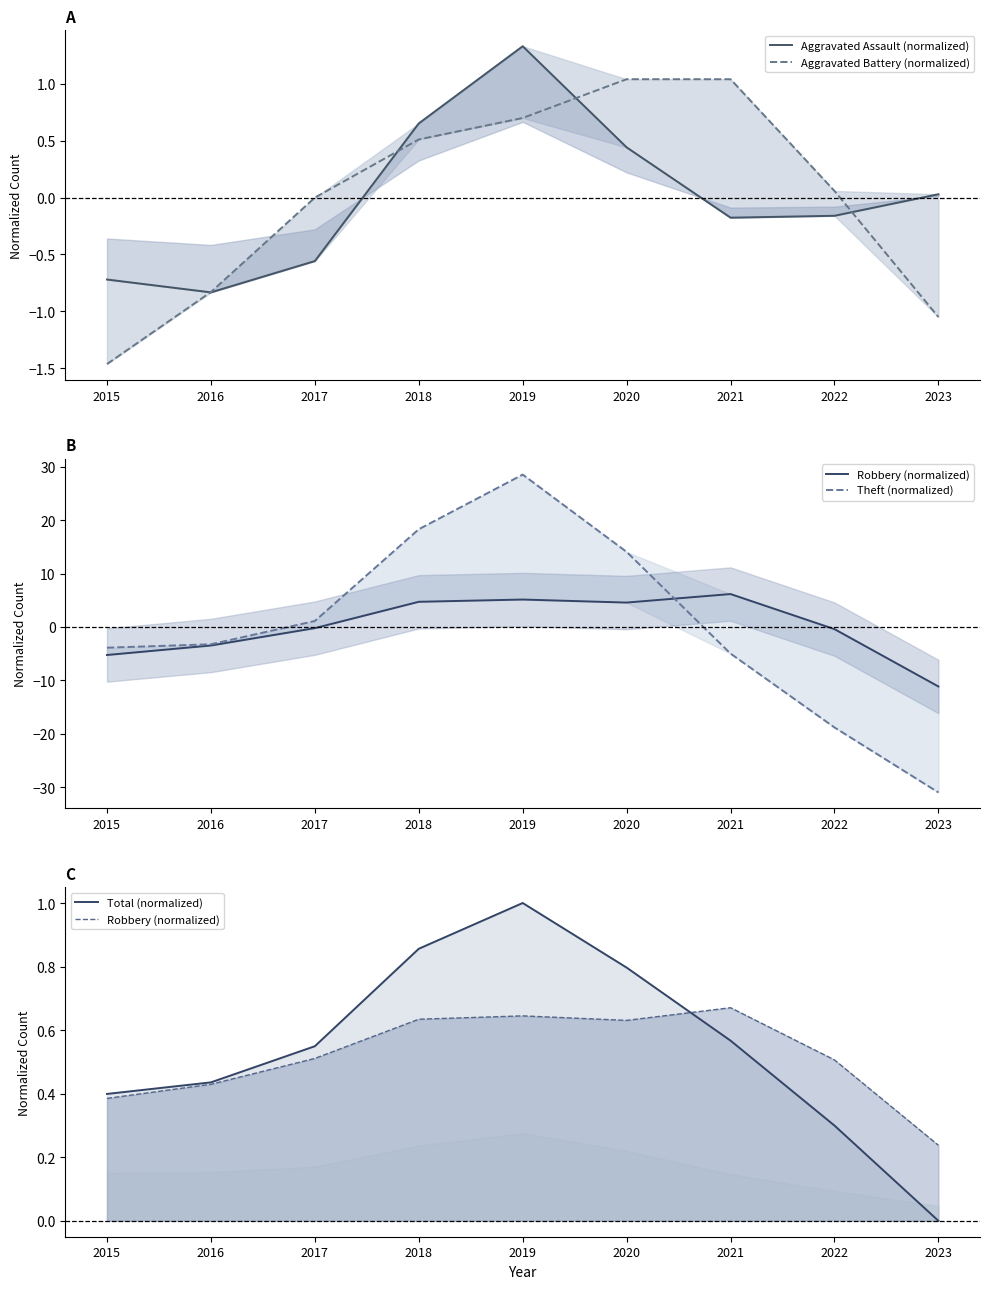

Reading right to left, what are all the values shown in this chart?

Aggravated Assault (normalized): 0.0	-0.2	-0.2	0.4	1.3	0.7	-0.6	-0.8	-0.7
Aggravated Battery (normalized): -1.0	0.1	1.0	1.0	0.7	0.5	-0.0	-0.8	-1.5
Robbery (normalized): 0.2	0.5	0.7	0.6	0.6	0.6	0.5	0.4	0.4
Theft (normalized): -31.0	-18.8	-5.0	14.0	28.5	18.3	1.1	-3.3	-3.9
Total (normalized): 0.0	0.3	0.6	0.8	1.0	0.9	0.5	0.4	0.4